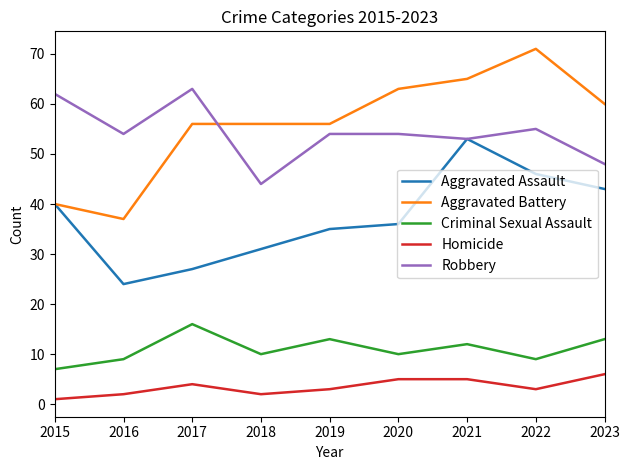

What is the lowest value of the Homicide series?

1